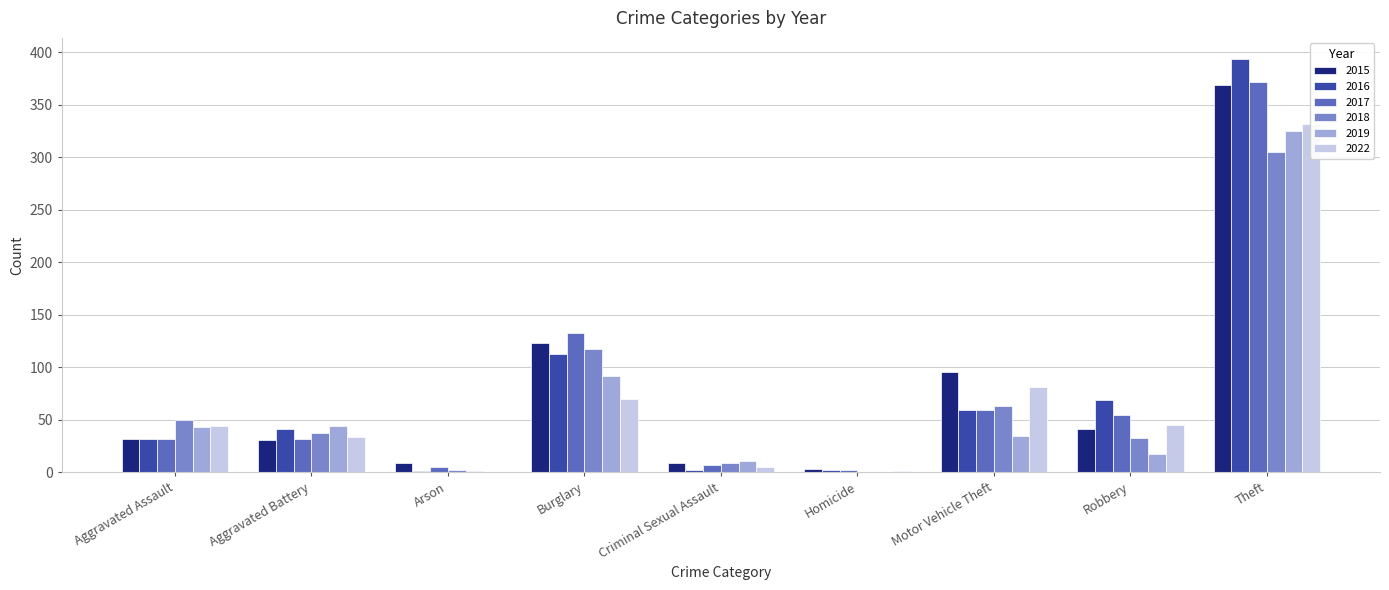

What is the difference between the maximum and second lowest values in the 2016 series?

392